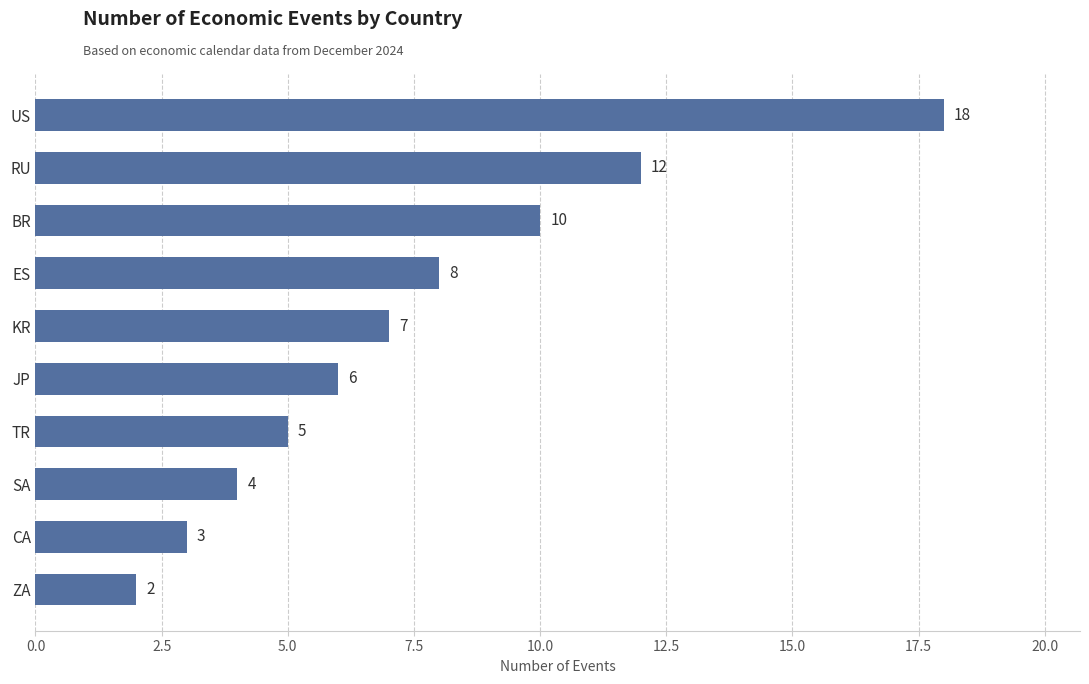

How many series are shown in this chart?

1